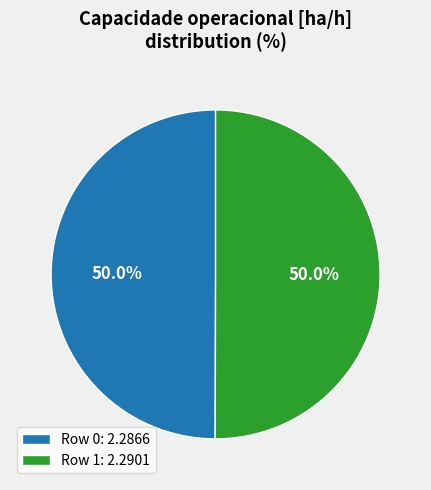

How much of the chart is everything except Row 1?

50.0%